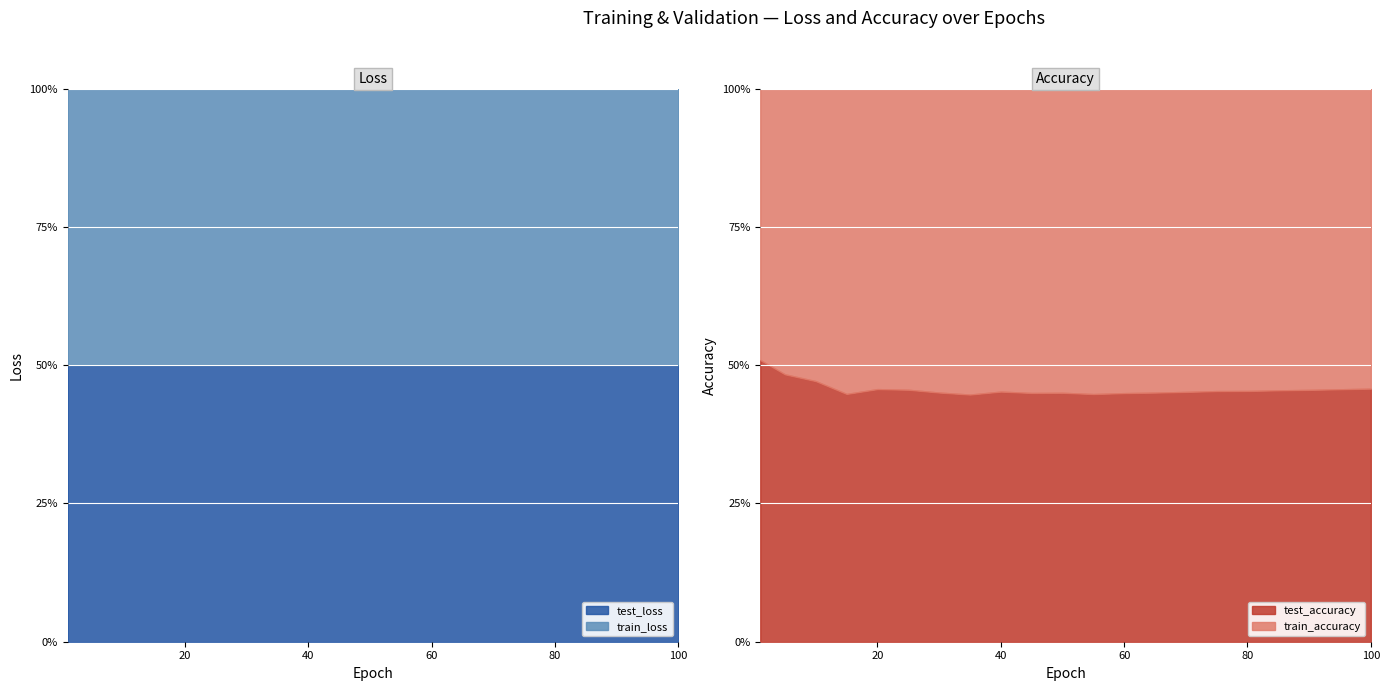

What is the difference between the maximum and minimum values in the test_loss series?

36685.3